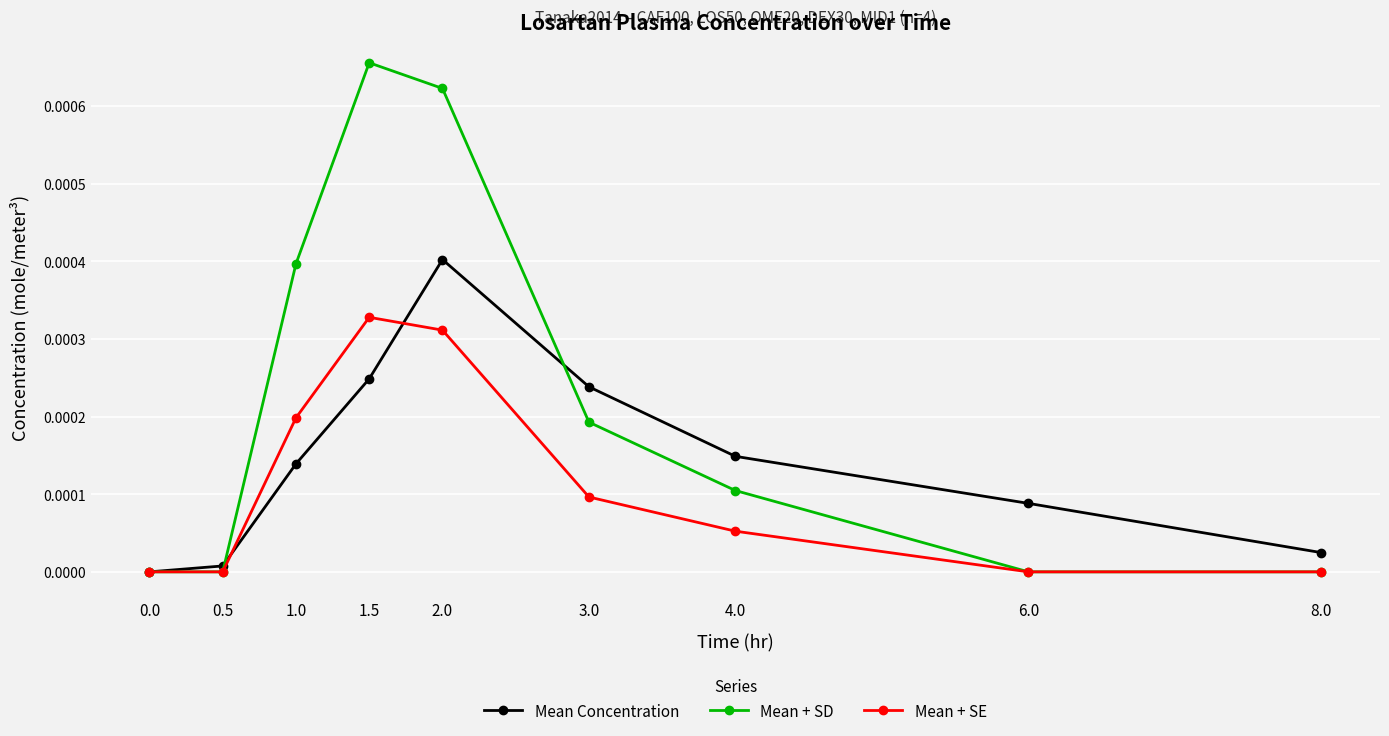

How many values in the Mean Concentration series exceed 0?

8